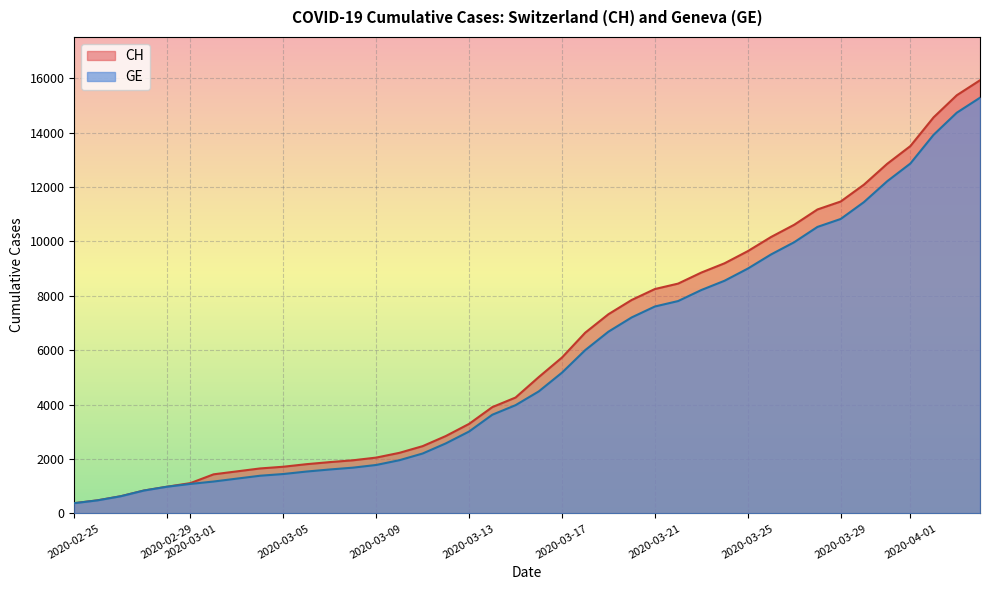

True or false: GE and CH cross at least once.

False